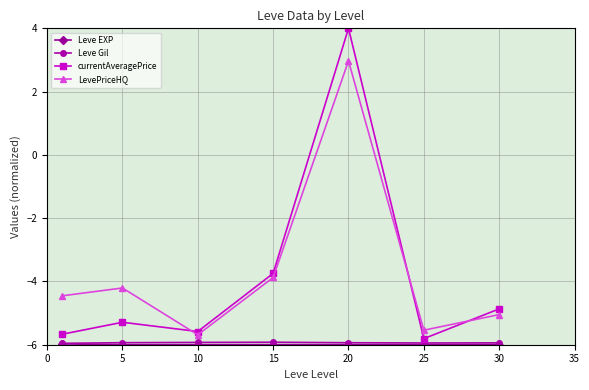

In currentAveragePrice, how many points are higher than both neighbors (excluding endpoints)?

2